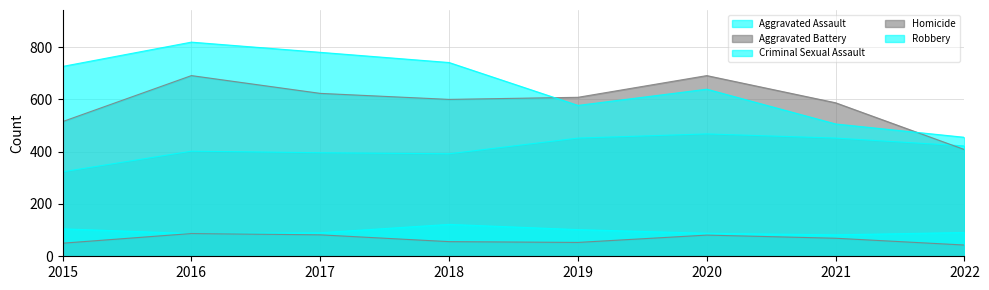

What is the highest value of the Robbery series?

819